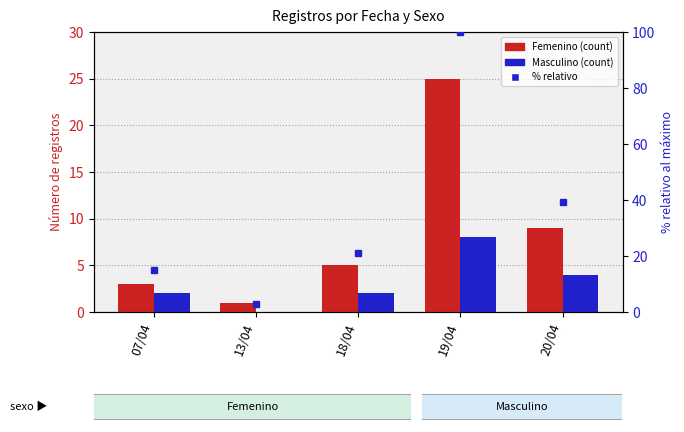

What is the label of the 1st bar from the right?

20/04